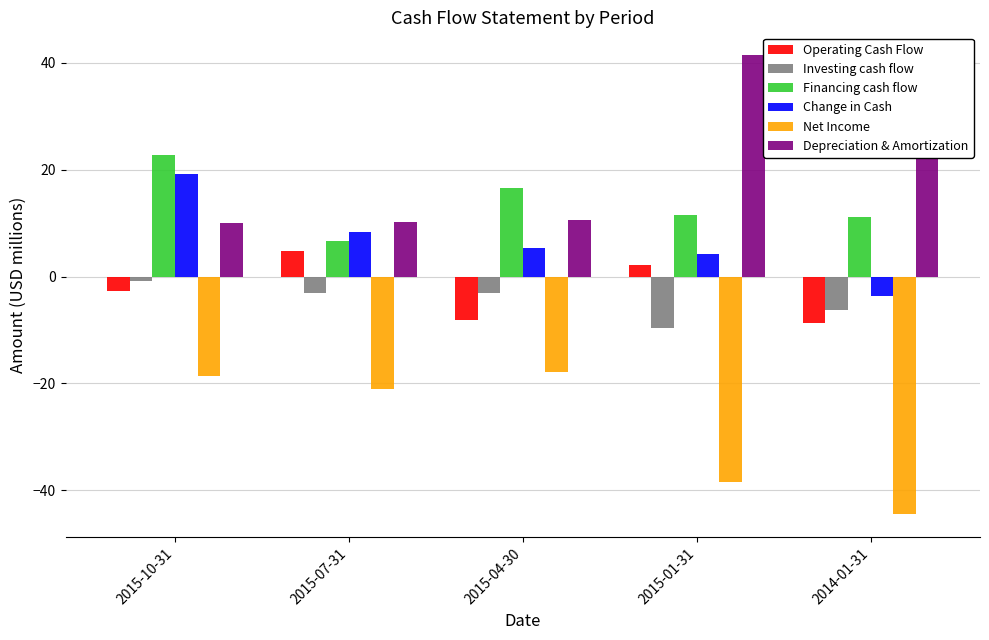

Which category has the highest value in the Change in Cash series?

2015-10-31